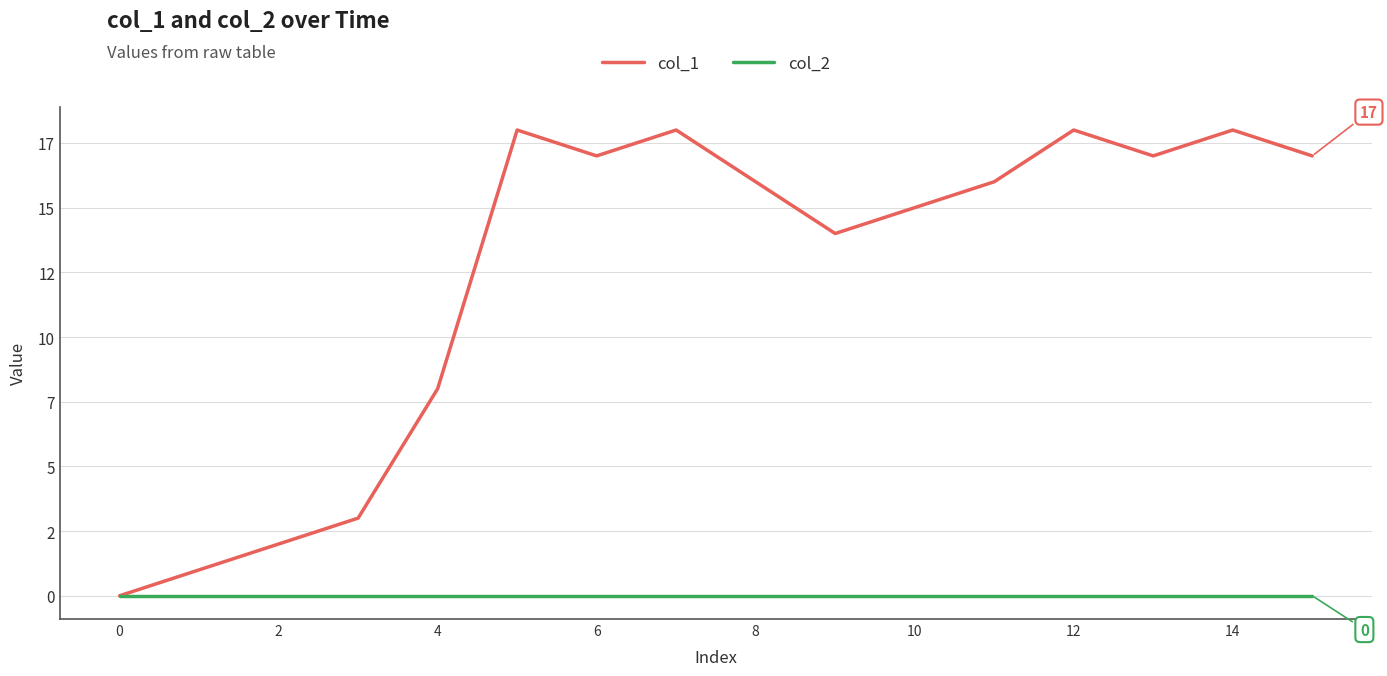

In col_1, how many points are lower than both neighbors (excluding endpoints)?

3